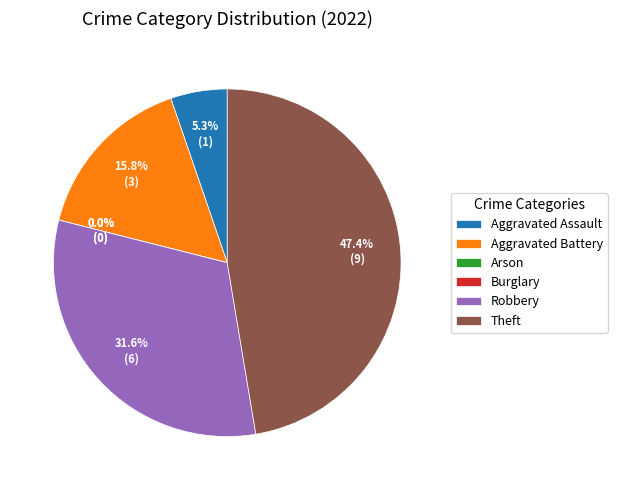

What percentage is the Aggravated Assault slice, to the nearest percent?

5%